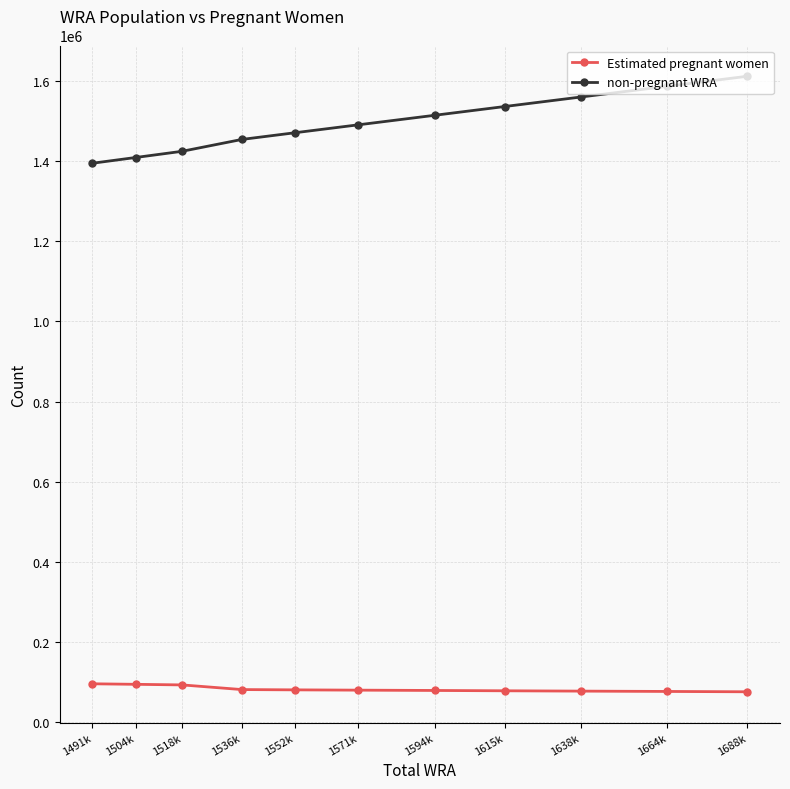

What are all the series names shown in the legend?

Estimated pregnant women, non-pregnant WRA